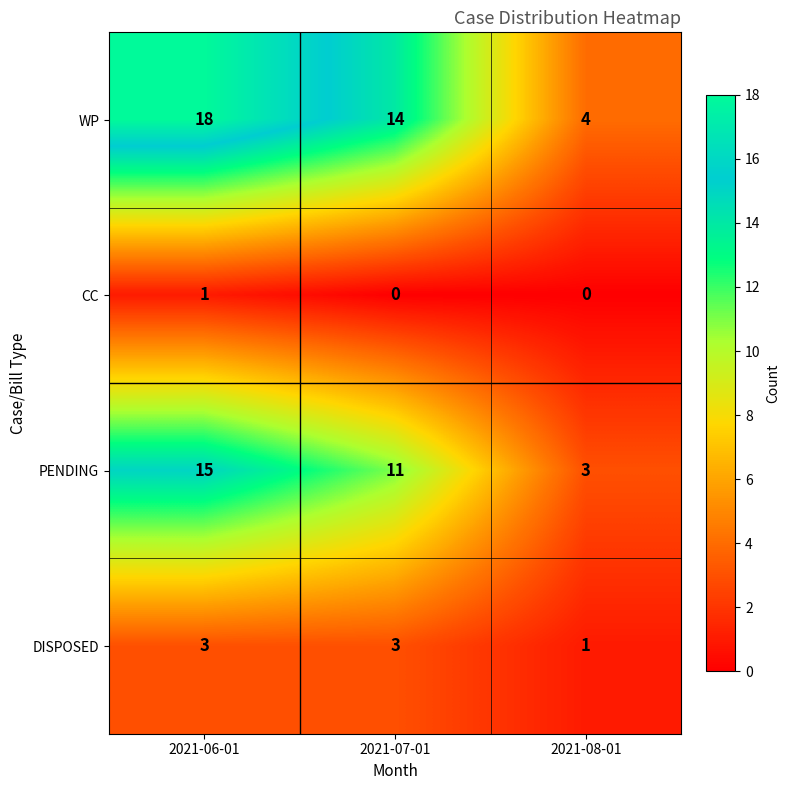

Rank the series by their maximum value, from lowest to highest.

CC, DISPOSED, PENDING, WP